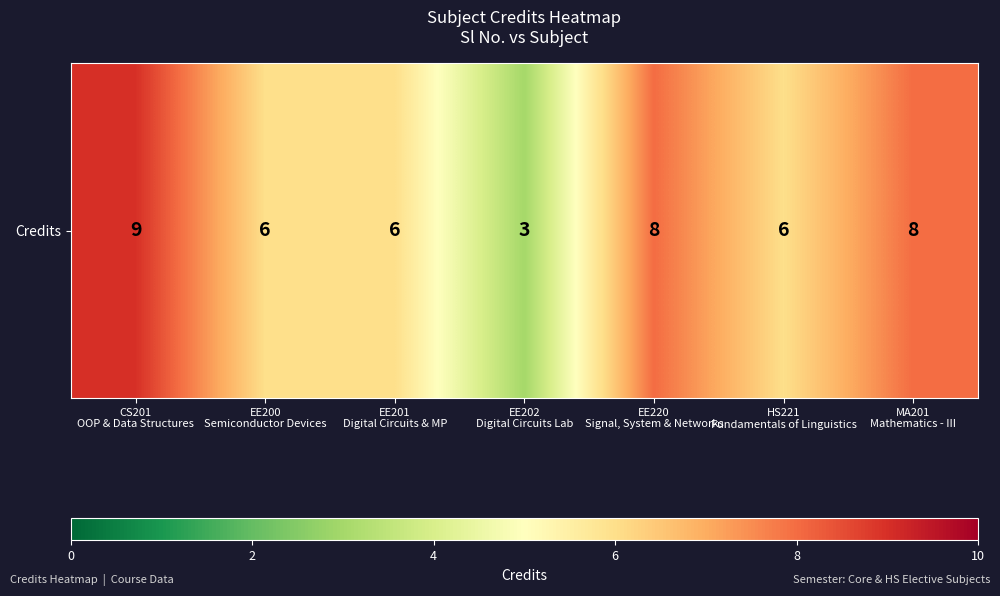

Reading left to right, list all the values displayed in this chart.

CS201
OOP & Data Structures=9	EE200
Semiconductor Devices=6	EE201
Digital Circuits & MP=6	EE202
Digital Circuits Lab=3	EE220
Signal, System & Networks=8	HS221
Fundamentals of Linguistics=6	MA201
Mathematics - III=8